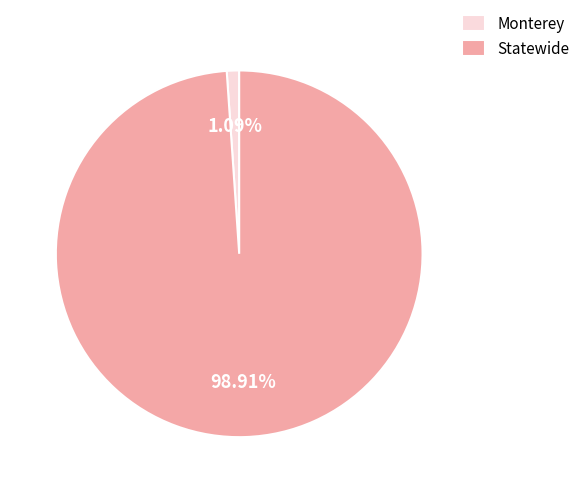

To the nearest percent, what portion does Monterey represent?

1%